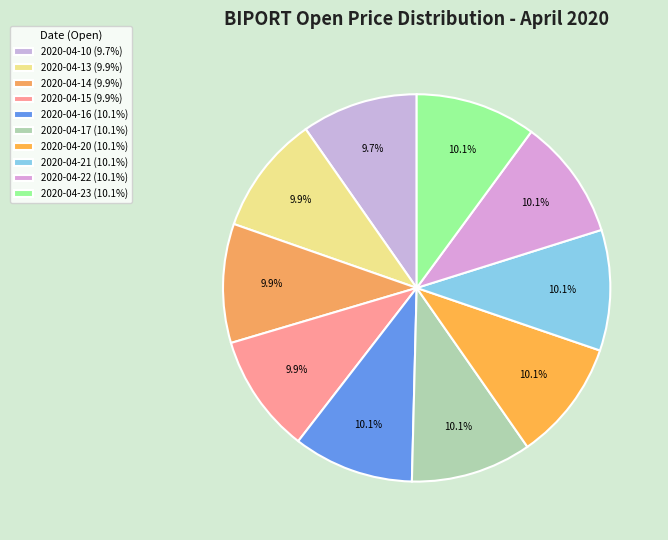

Approximately how many times larger is the value at 2020-04-23 compared to 2020-04-22?

1.0